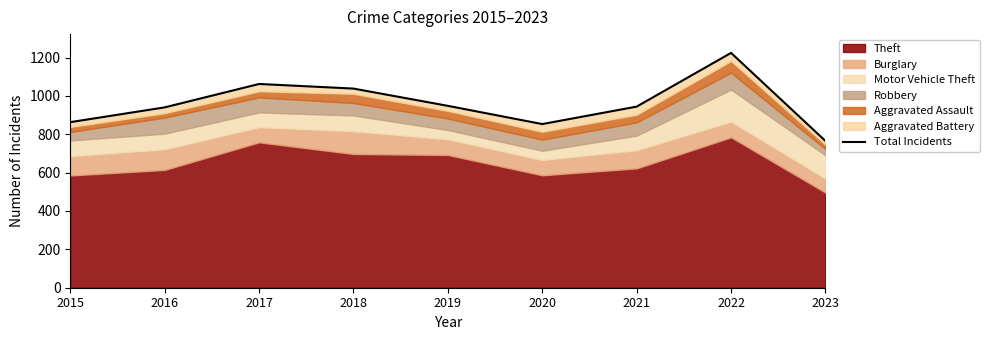

Reading left to right, what are all the values shown in this chart?

2015=863	2016=940	2017=1062	2018=1038	2019=948	2020=853	2021=944	2022=1224	2023=765